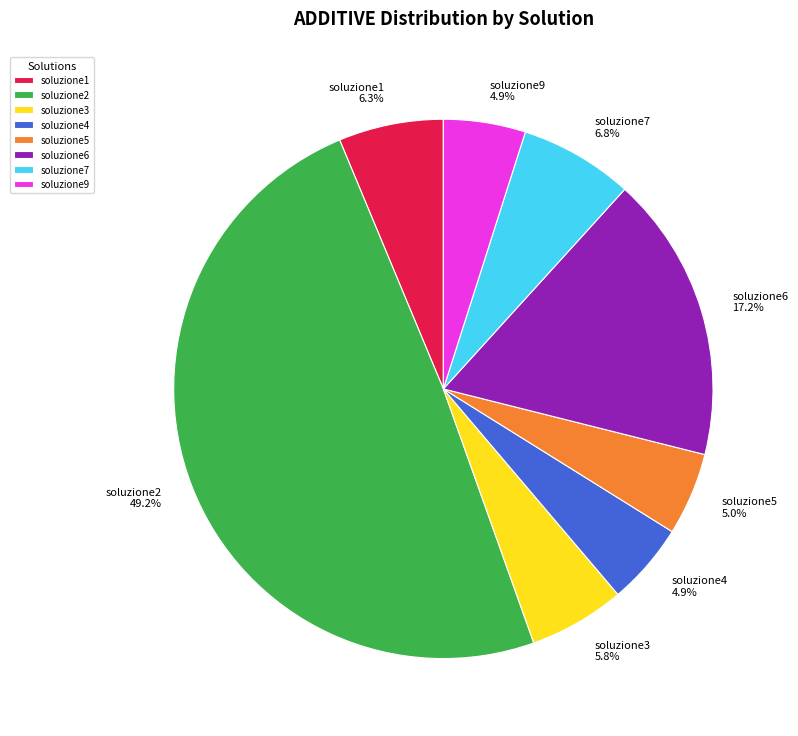

Is it true that soluzione5 is 5% of the pie?

True